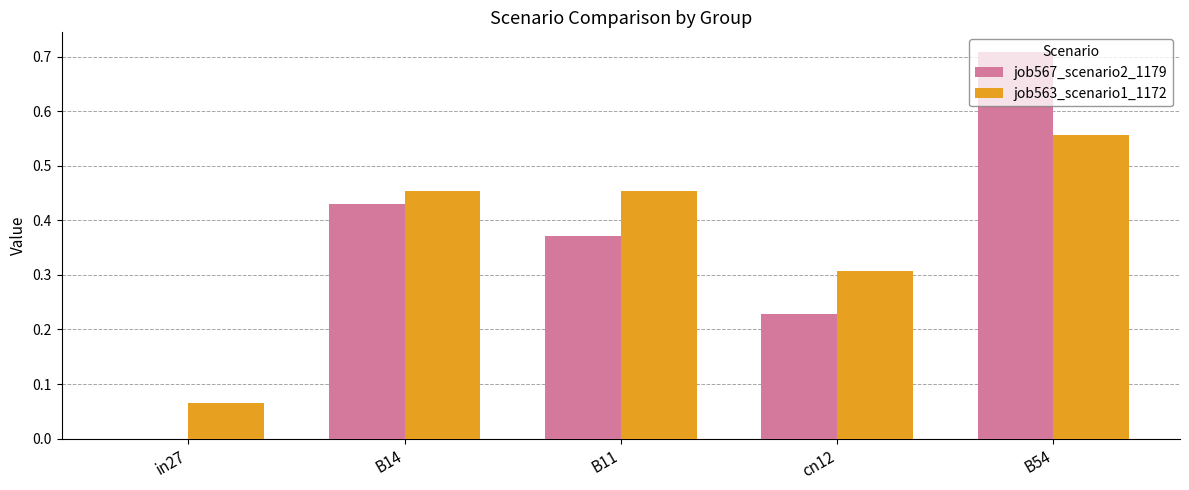

What is the sum of all job567_scenario2_1179 values?

1.7